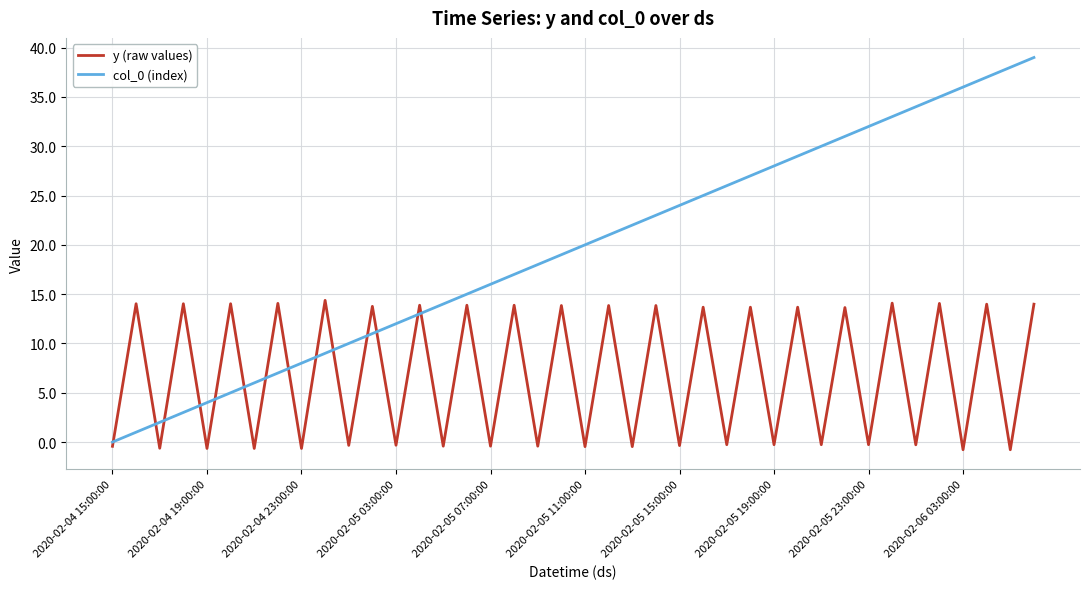

What is the difference between the maximum and minimum values in the y (raw values) series?

15.1